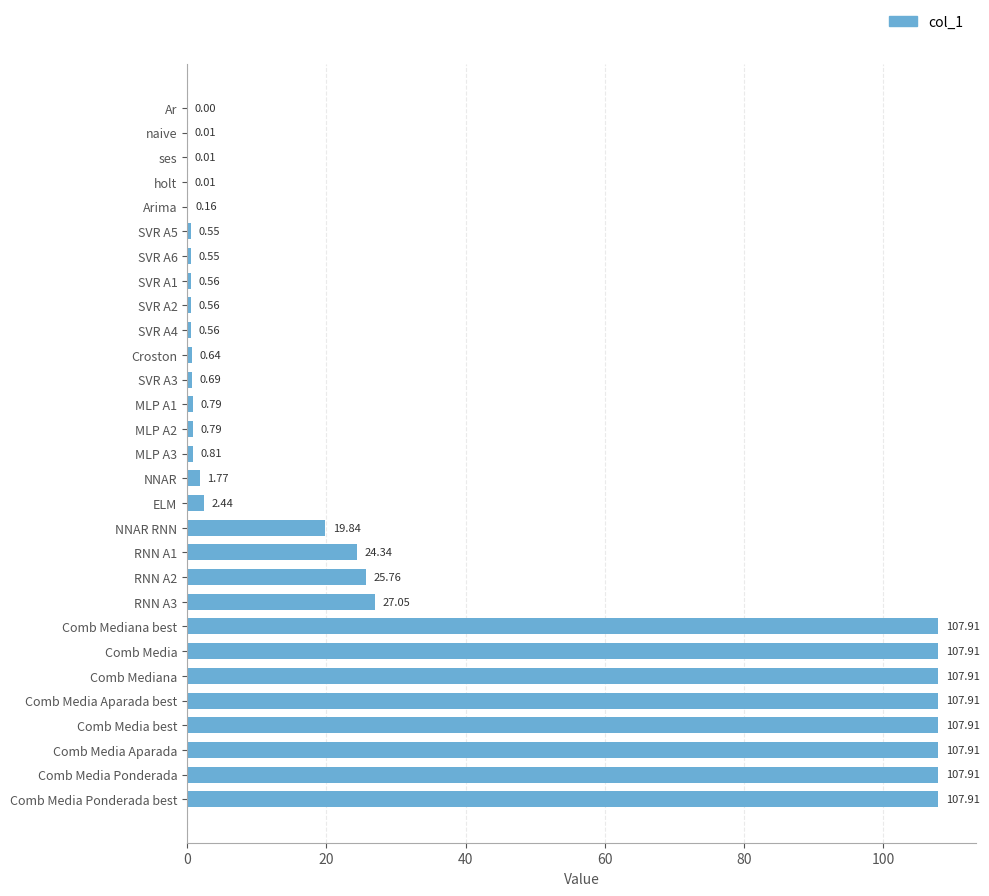

What is the sum of the values at Comb Media and ELM?

110.3